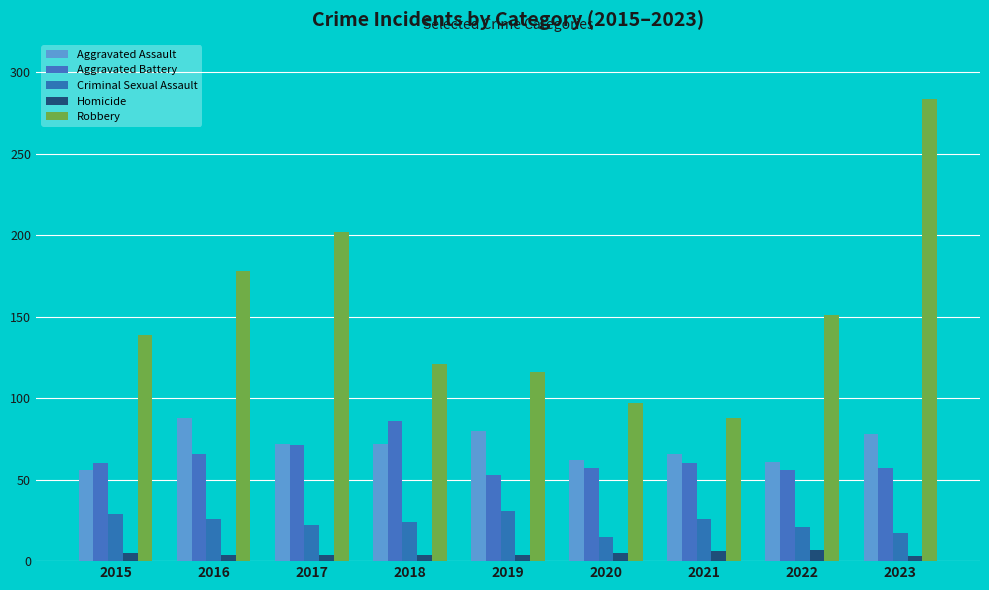

Which category has the highest value in the Criminal Sexual Assault series?

2019